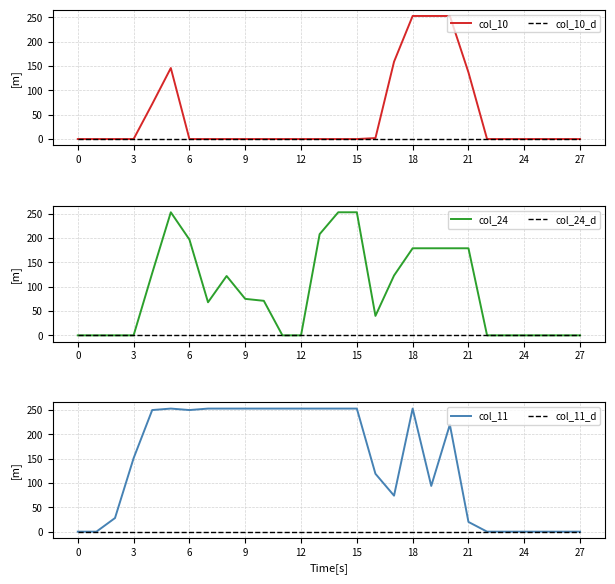

True or false: col_11 has more than 0 interior local peaks.

True